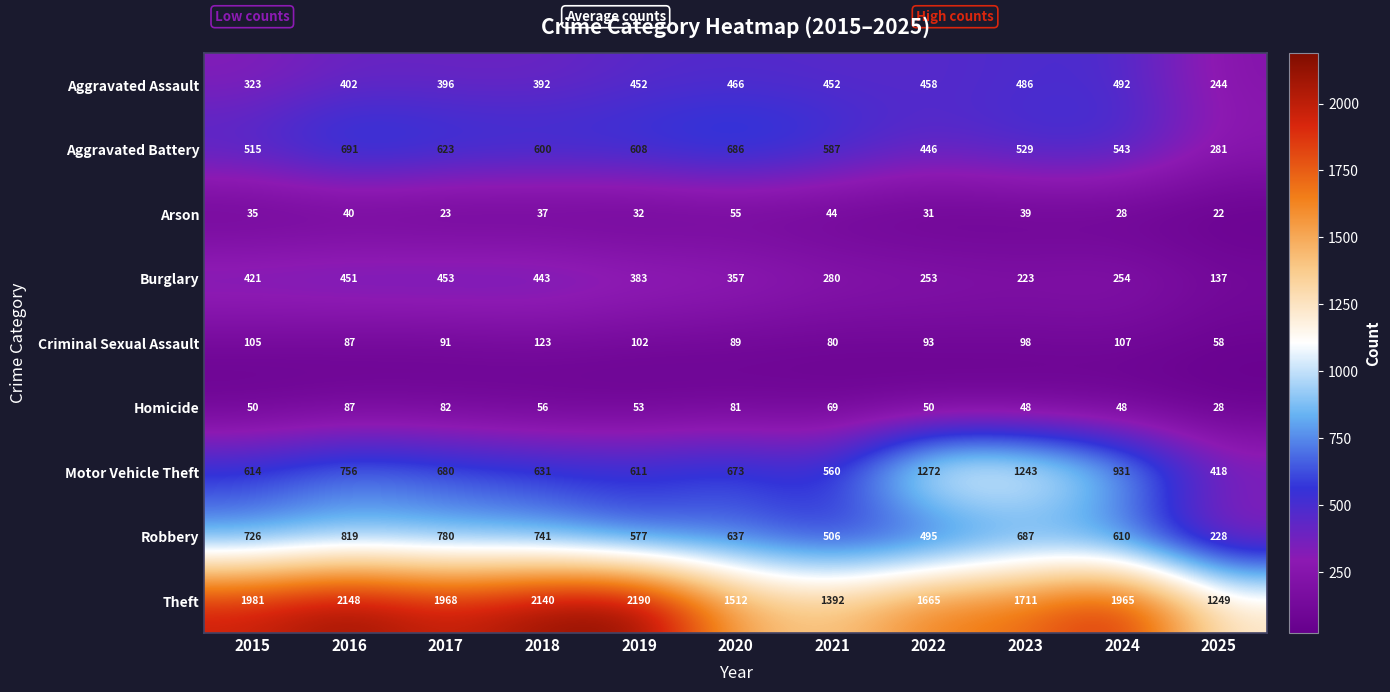

Which category has the lowest value in the Burglary series?

2025